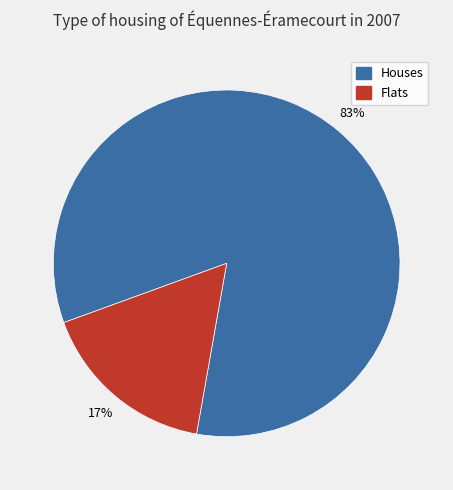

Is there a majority slice in this chart?

Yes